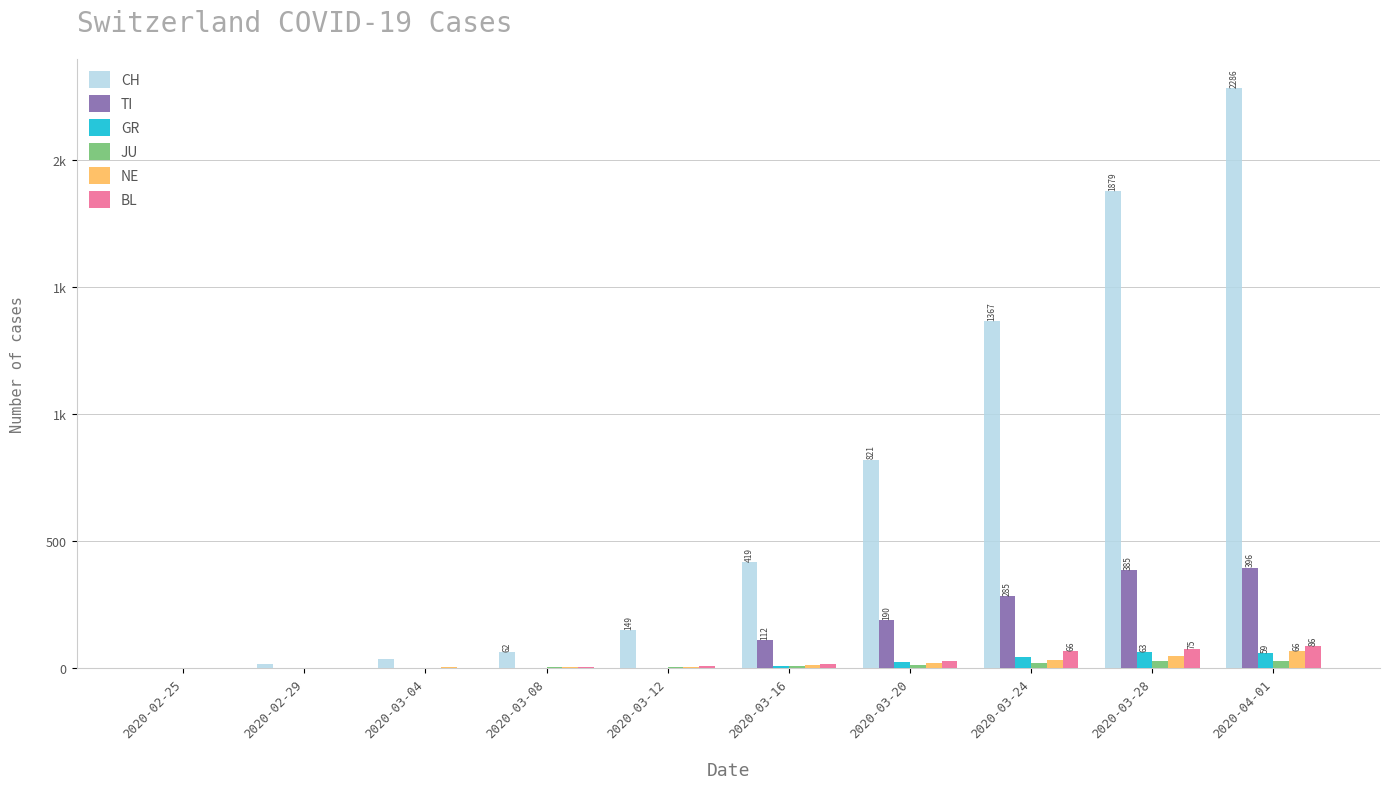

Which has a higher value, 2020-03-16 or 2020-02-25?

2020-03-16